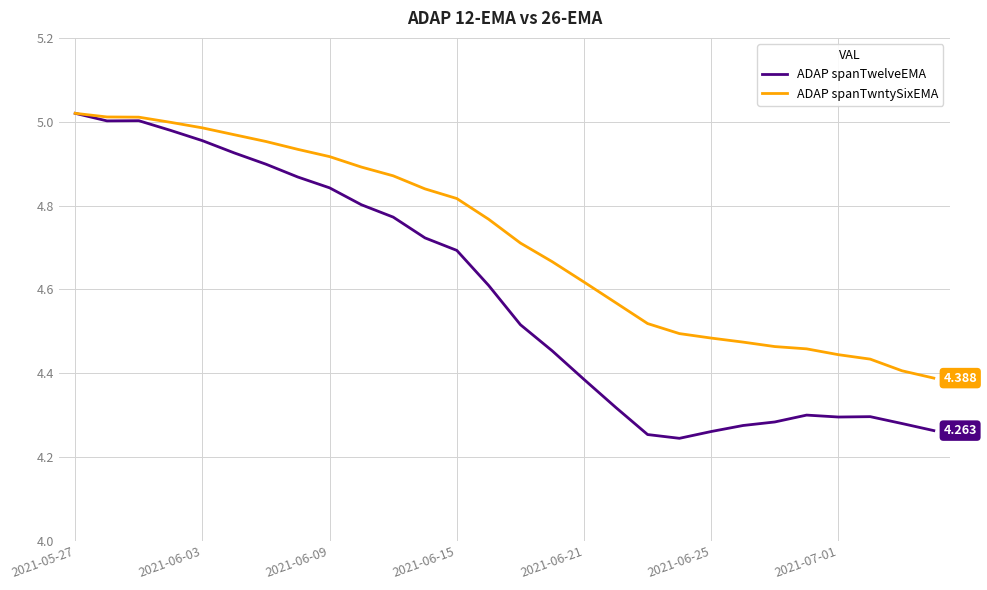

Rank the series by their average value, from highest to lowest.

ADAP spanTwntySixEMA, ADAP spanTwelveEMA